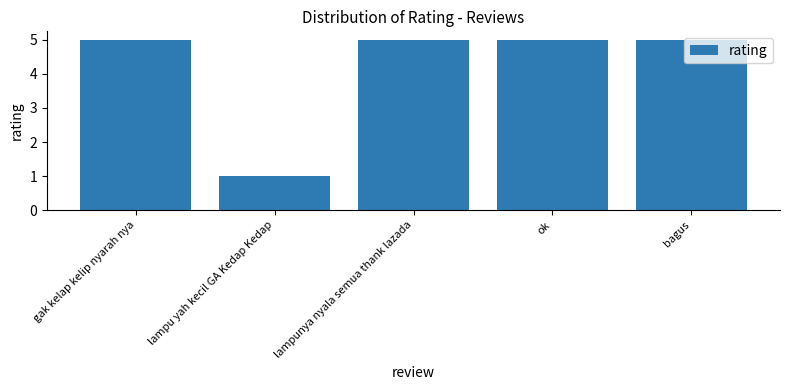

What is the minimum value shown in the chart?

1